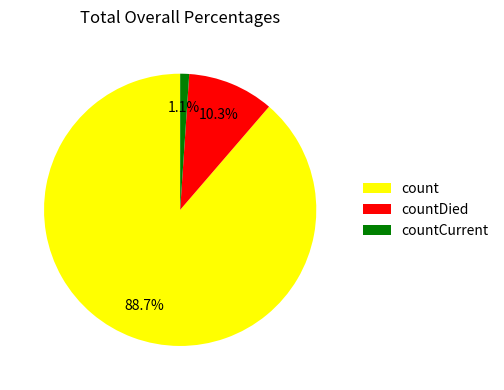

What is the majority slice?

count